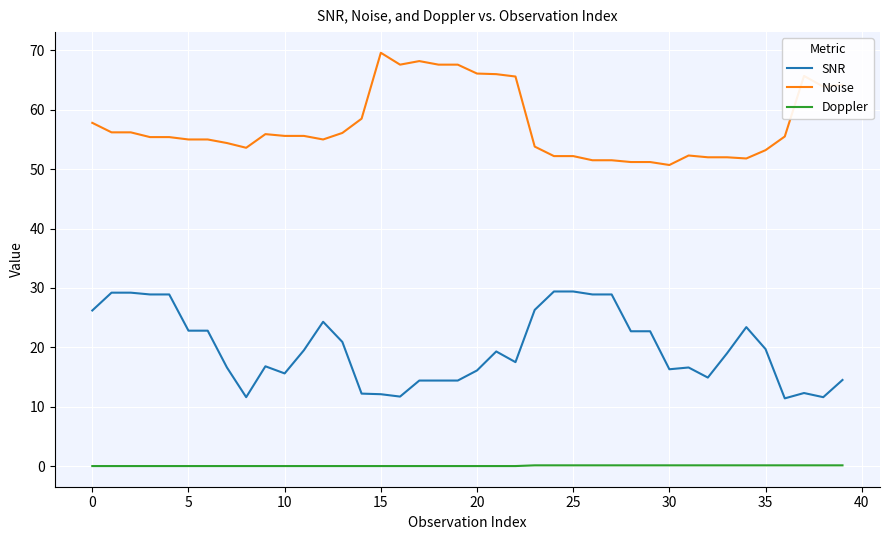

Which series has the largest total across all categories?

Noise